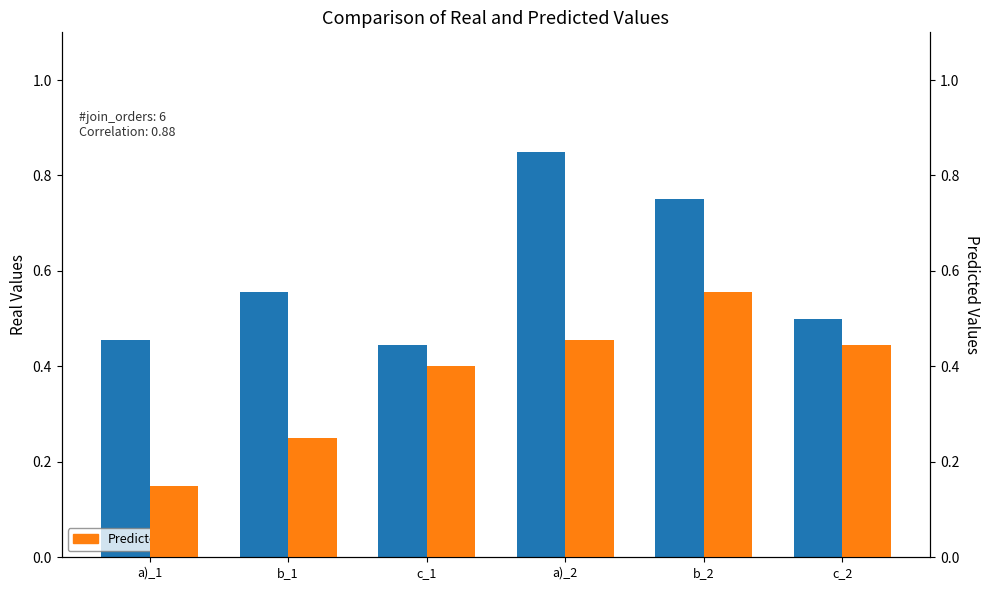

How many groups of bars are there?

6